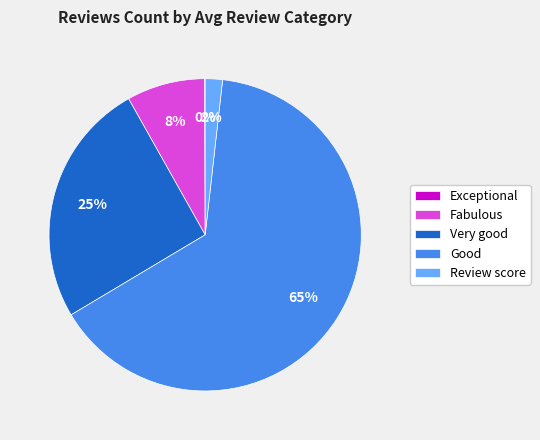

Is it true that Very good is 1% of the pie?

False